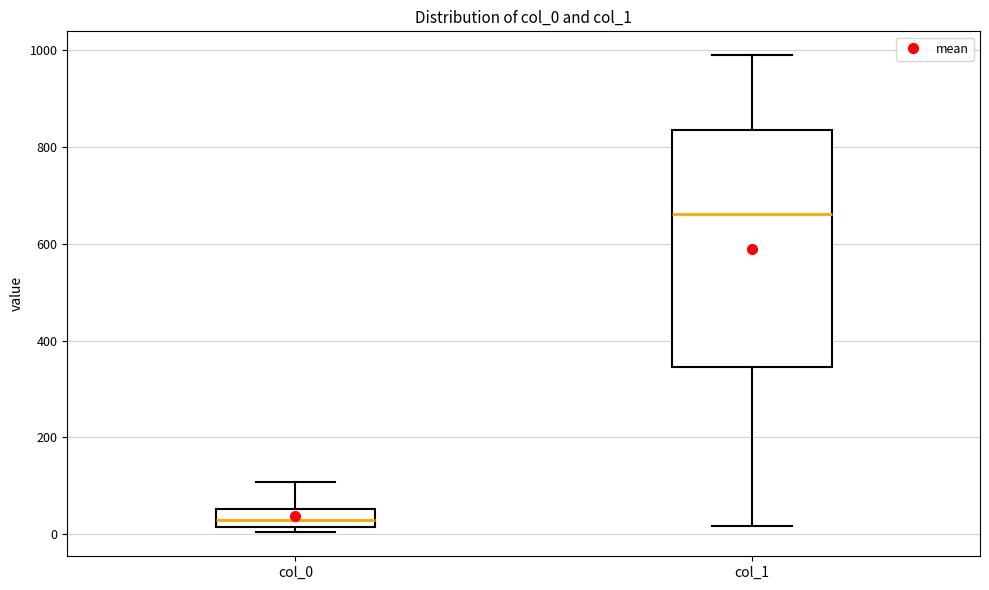

Reading left to right, transcribe this box plot: for each box, give where its median line is, the range the box spans, and where its two whiskers end, as read against the y-axis. The values are not printed on the chart, so give them approximately, as read against the axis.

col_0: median 20 (inside the box), box 20 to 60, whiskers 0 to 100
col_1: median 660, box 340 to 840, whiskers 20 to 980